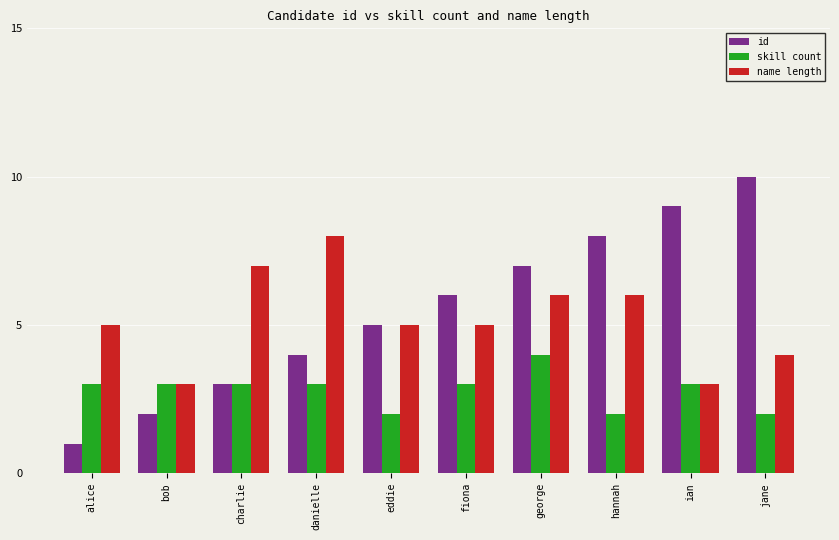

How many categories are shown in the chart?

10